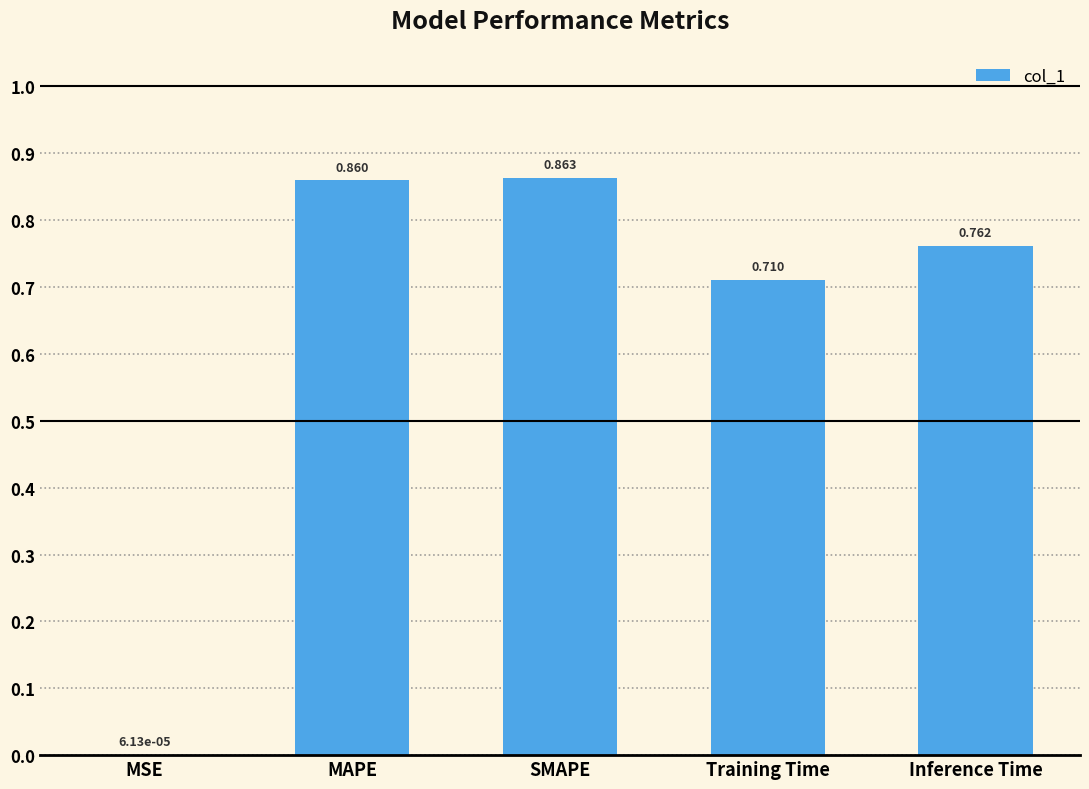

Which has a higher value, SMAPE or MAPE?

SMAPE